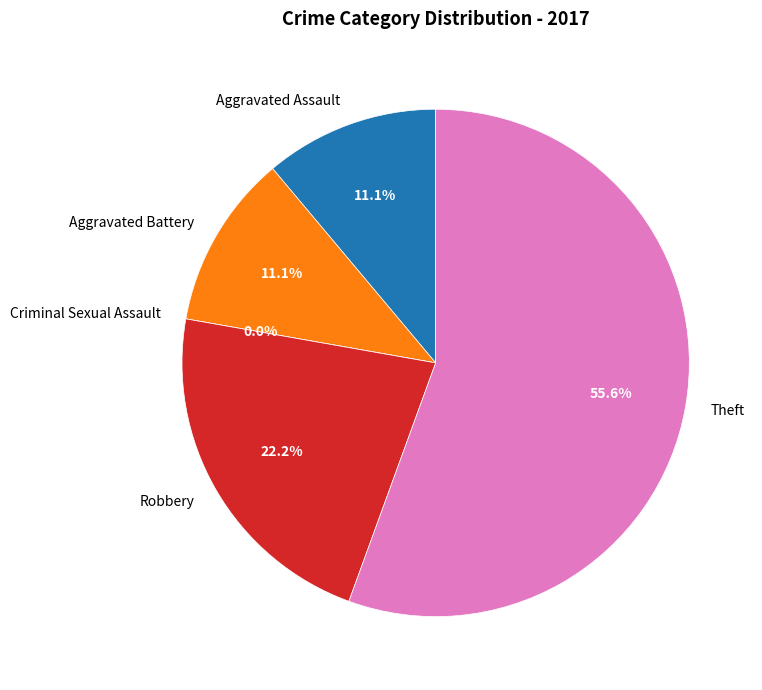

To the nearest percent, what is the average slice percentage?

20%